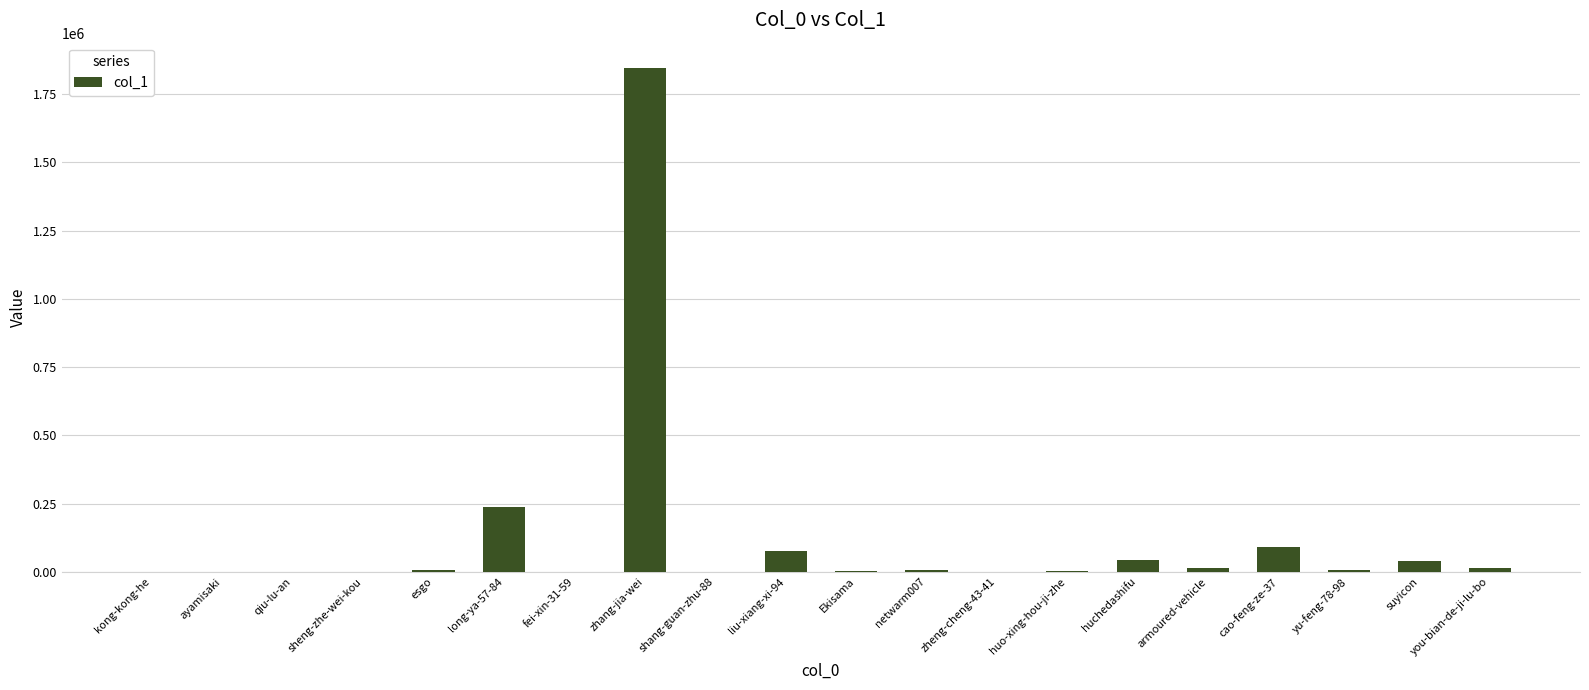

Where does the data first go above 7001?

long-ya-57-84